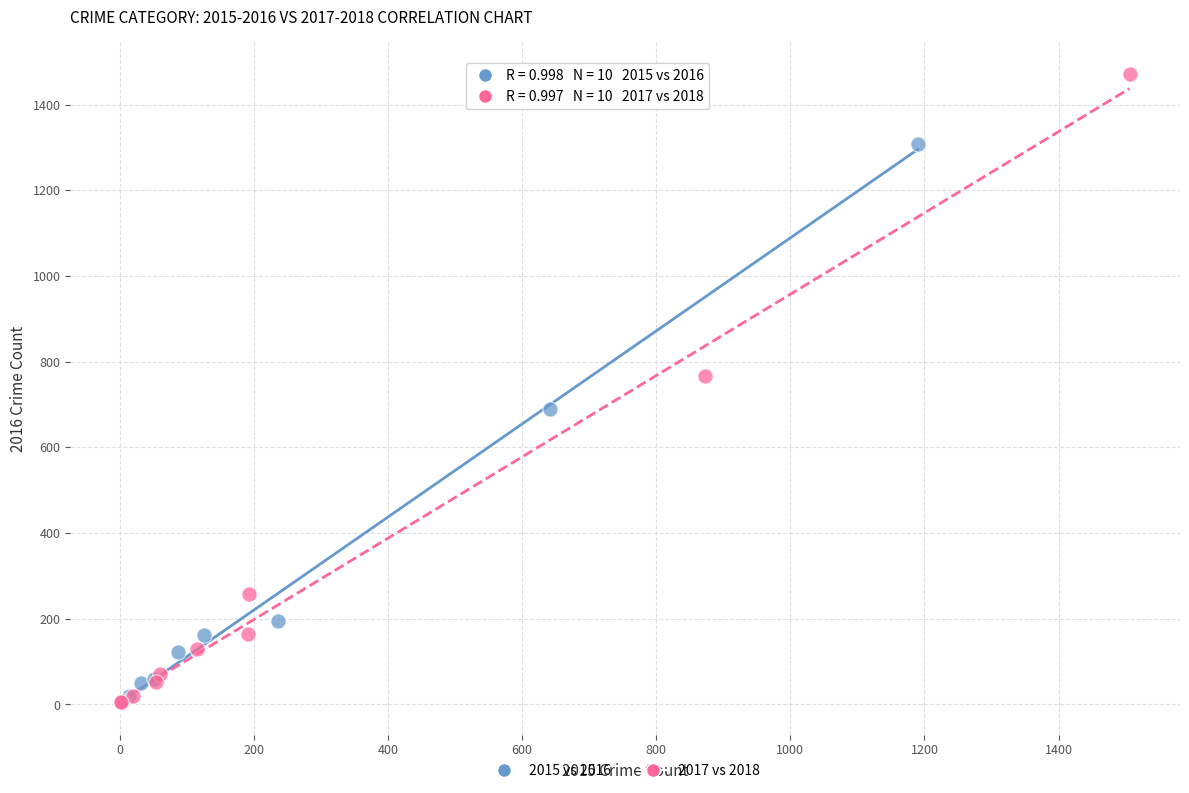

Which series reaches the maximum Y coordinate?

2017 vs 2018